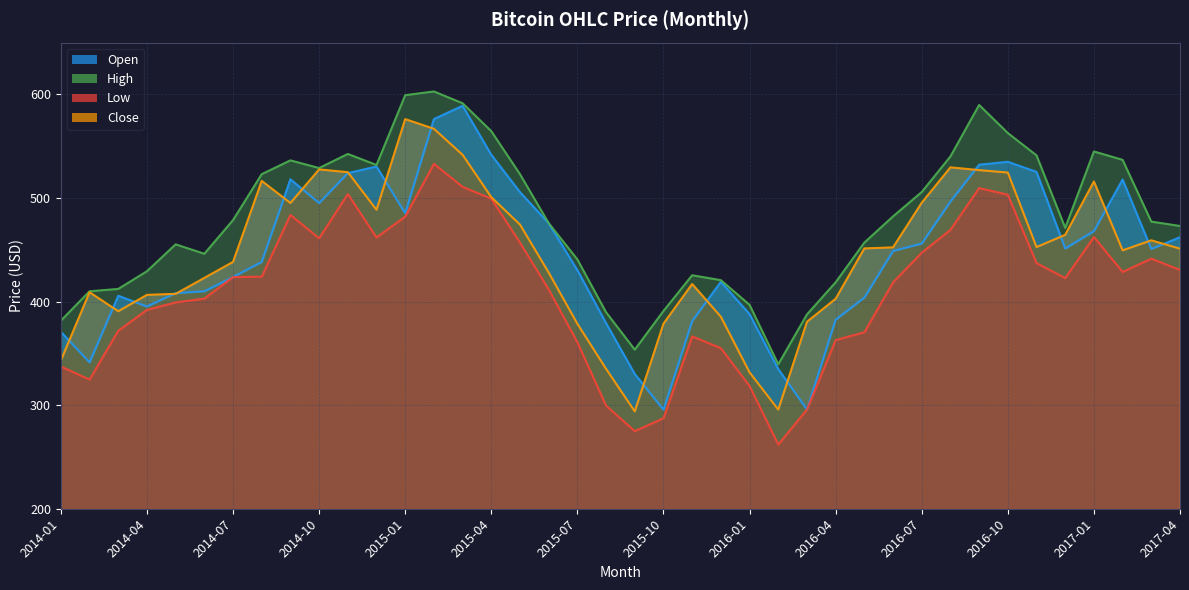

What is the label of the 3rd point from the left?

2014-03